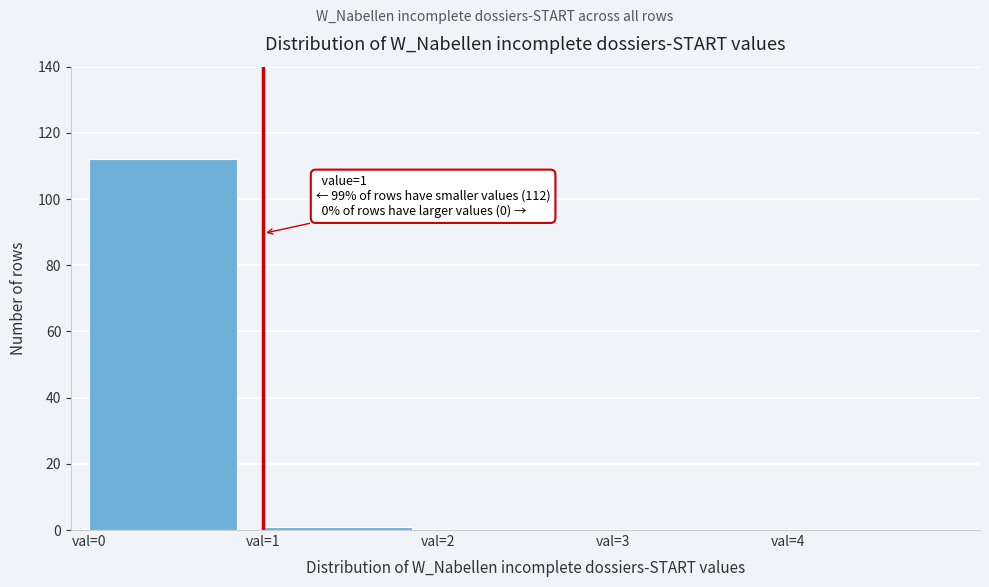

Which range on the x-axis has the tallest bar?

0 to 1